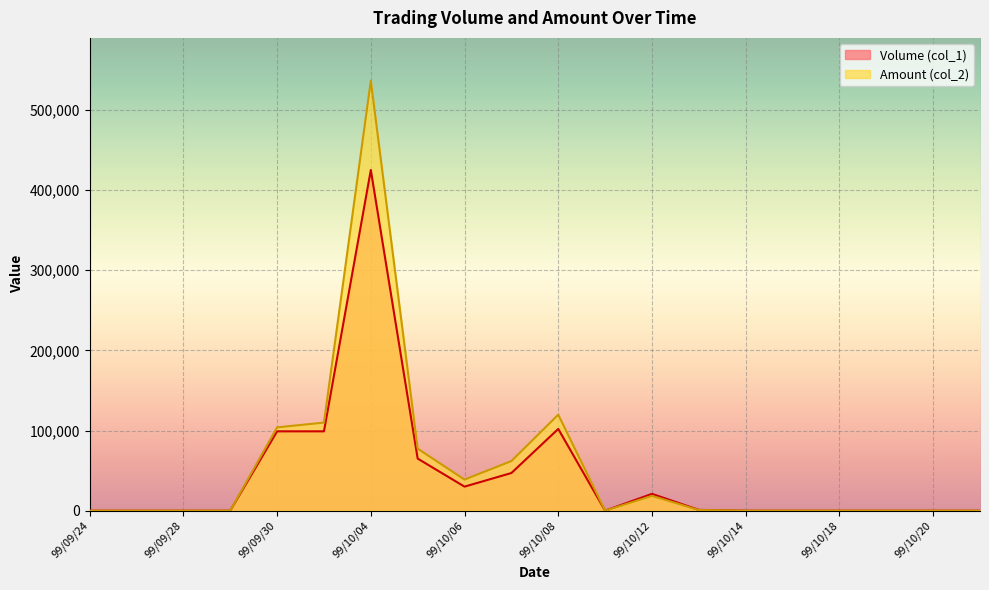

At how many categories does at least one series exceed 42276?

6